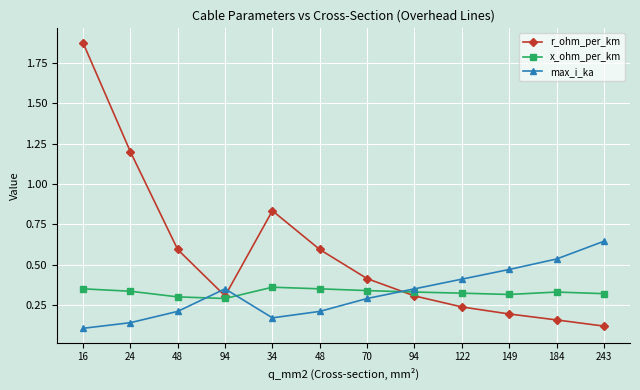

How many lines are shown in the chart?

3